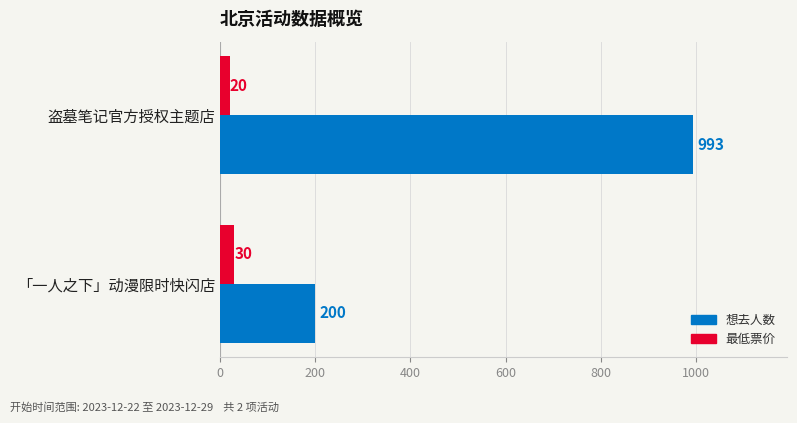

What is the spread (max minus min) of values at 盗墓笔记官方授权主题店?

973